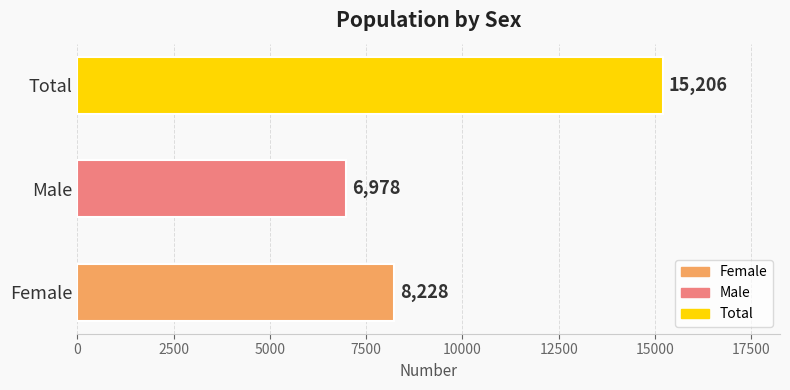

What is the difference between the maximum and minimum values?

8228